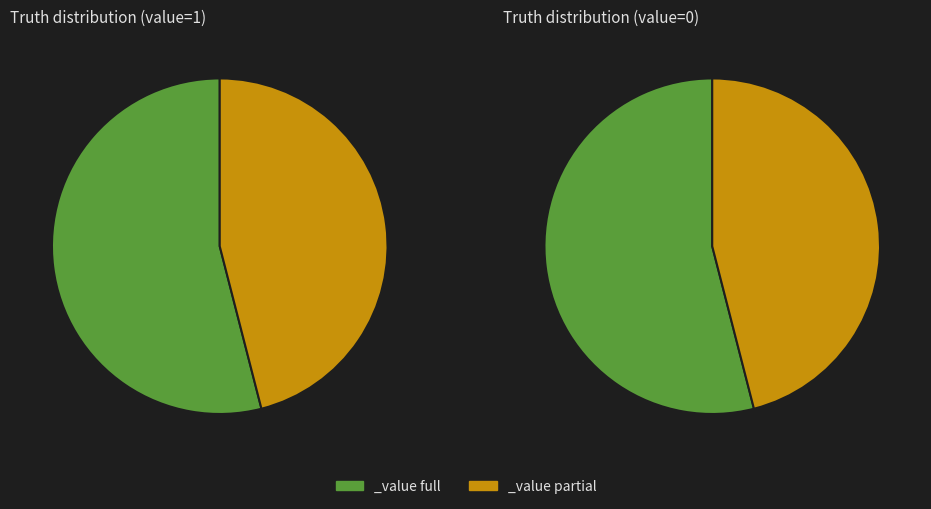

To the nearest percent, what percentage of the pie is truth_0?

46%